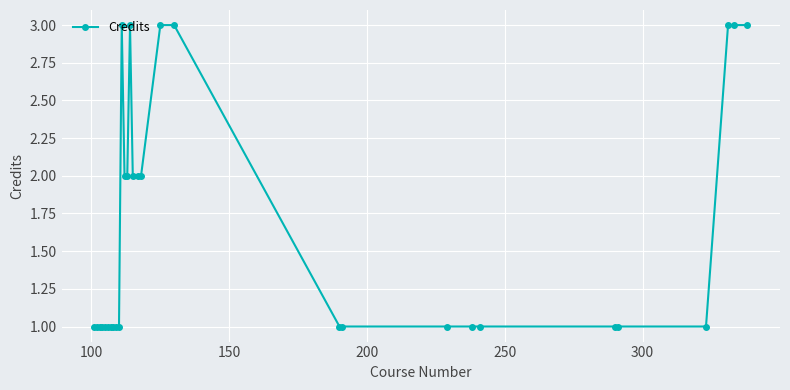

How many lines are shown in the chart?

1